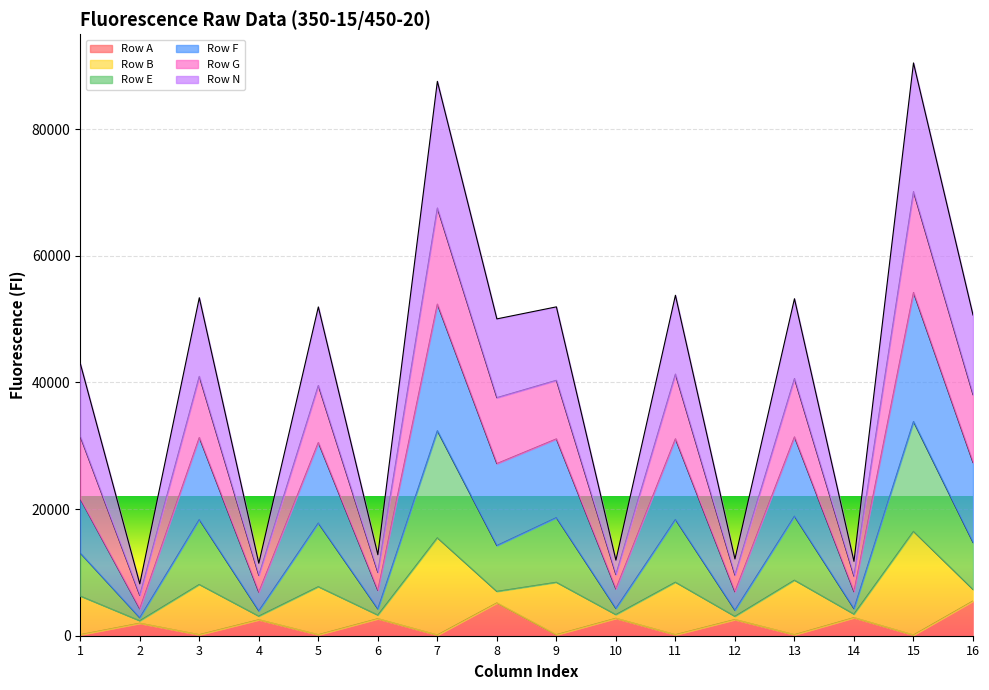

Does the chart display data point markers on the line(s)?

No